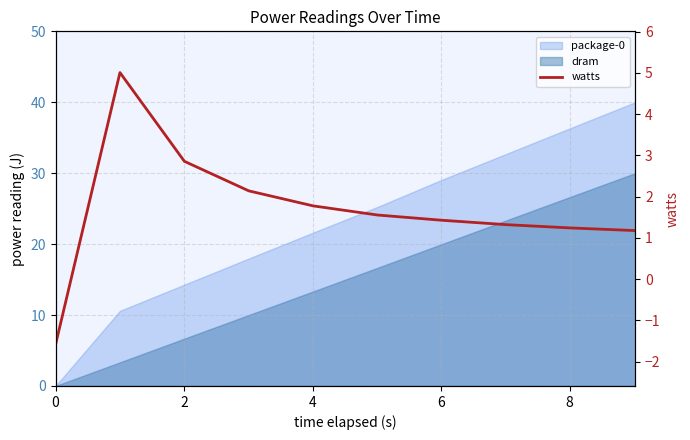

True or false: there are more than 2 points higher than both neighbors.

False